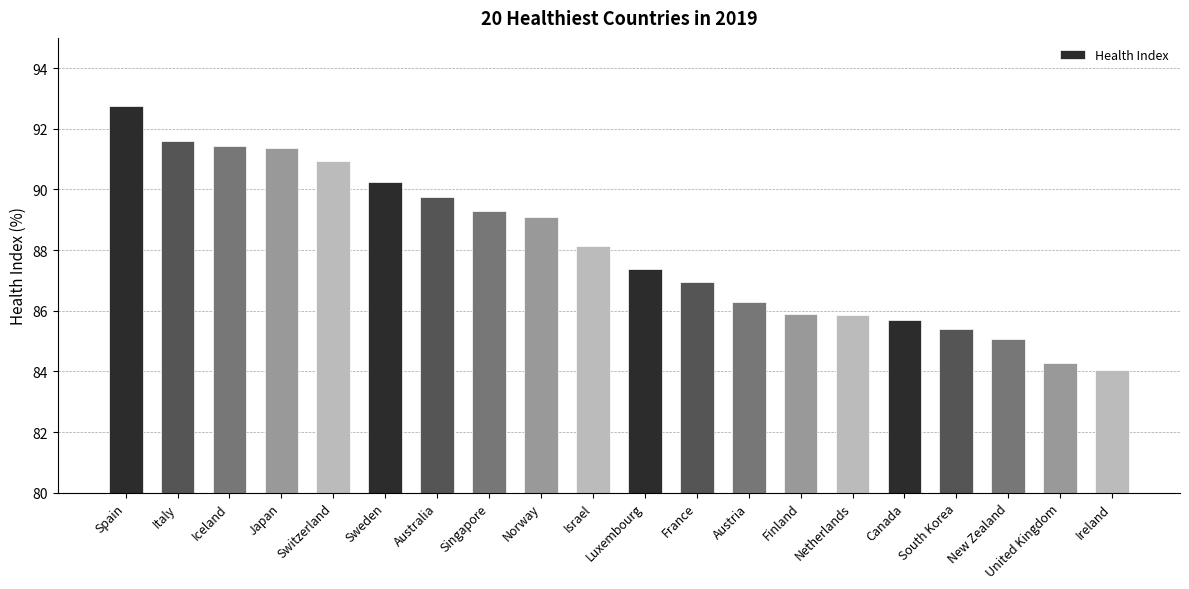

What is the minimum value shown in the chart?

84.1